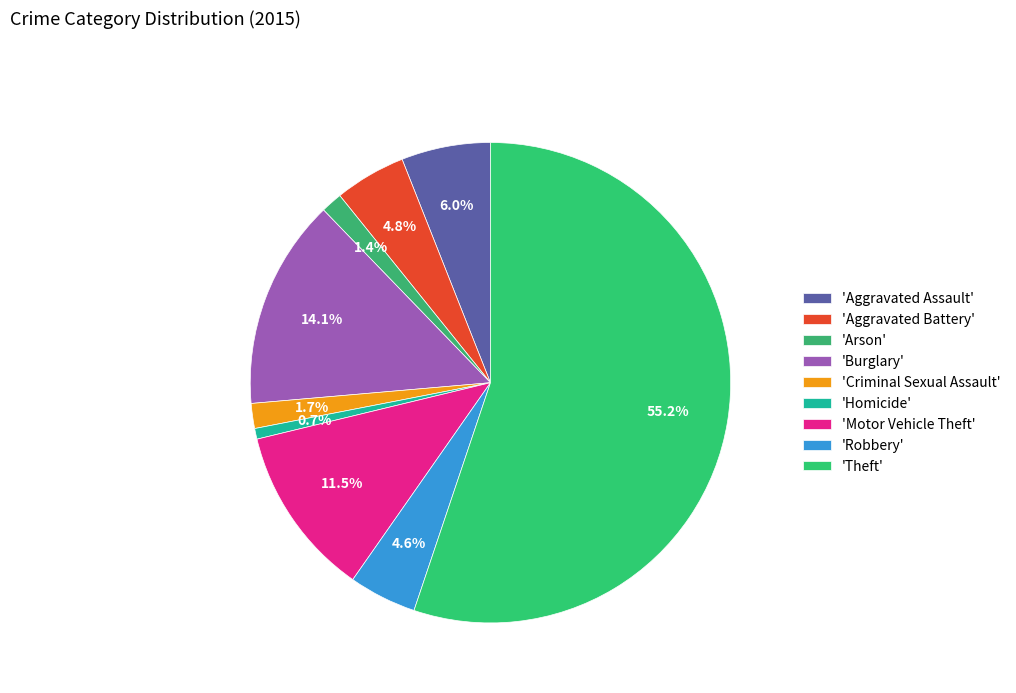

How many slices are in this pie chart?

9